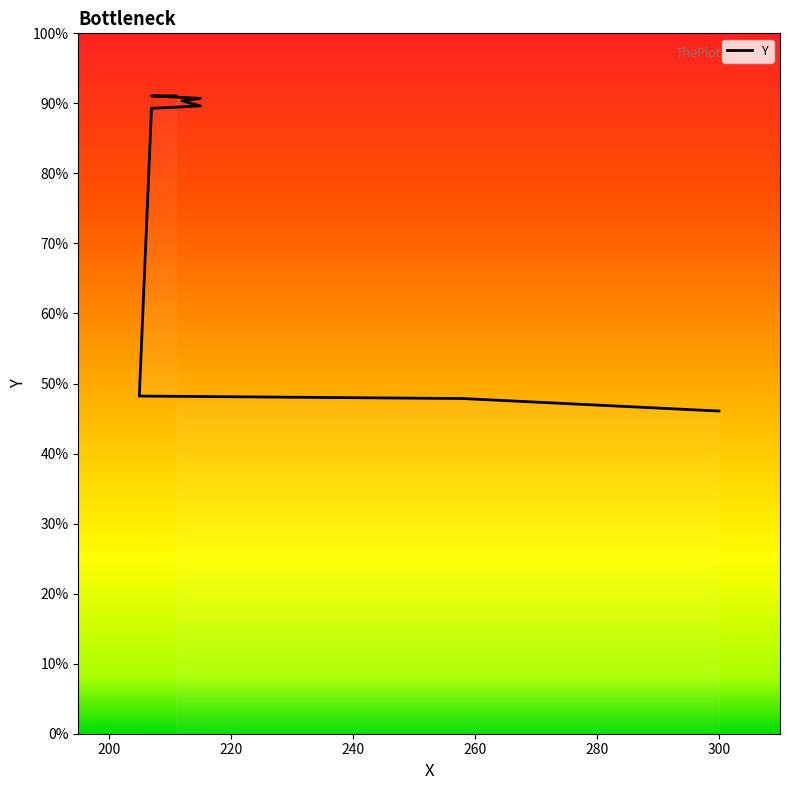

What is the label of the 9th point from the right?

300